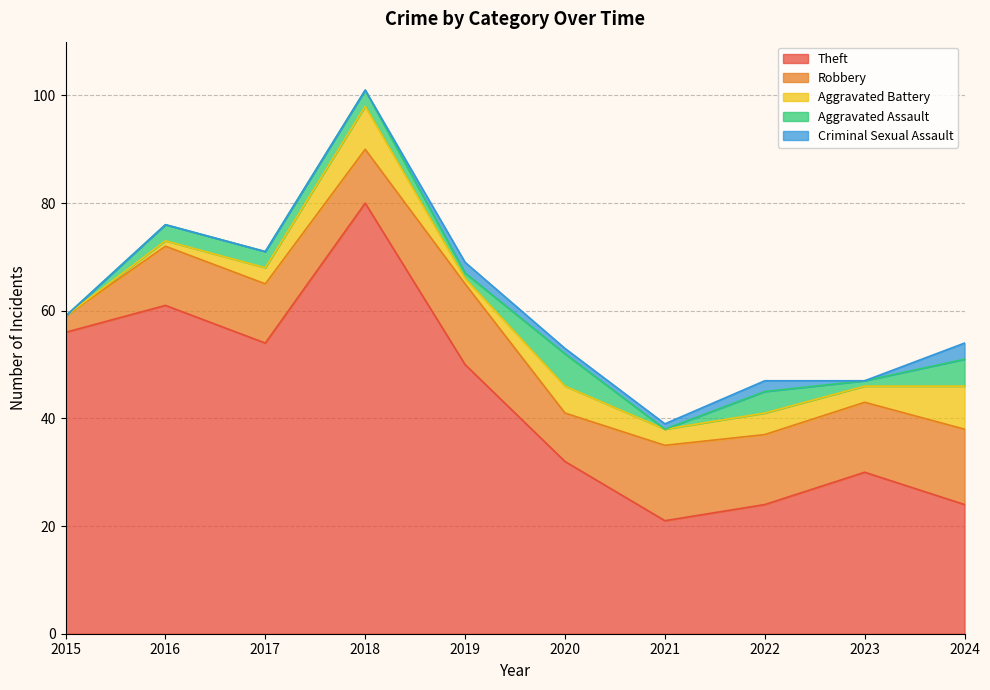

Is it true that Theft equals 35 at 2022?

False